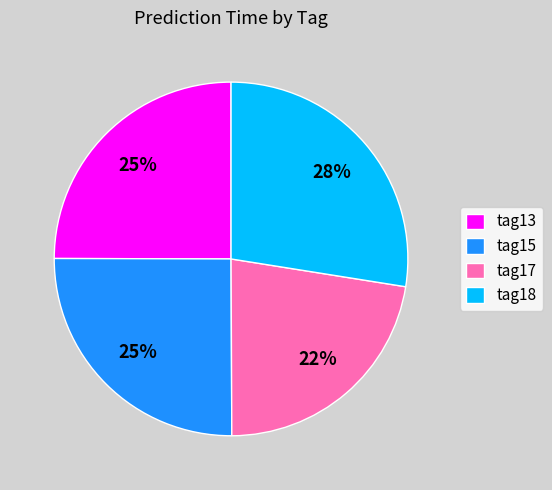

To the nearest percent, what portion does tag13 represent?

25%